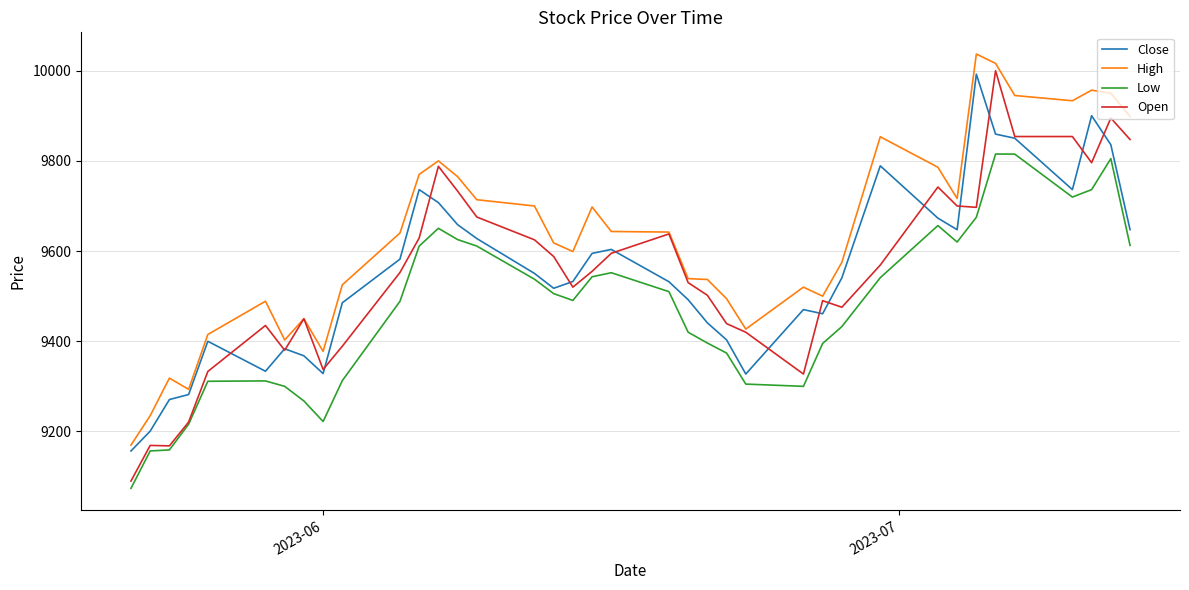

Does the chart have visible grid lines?

Yes